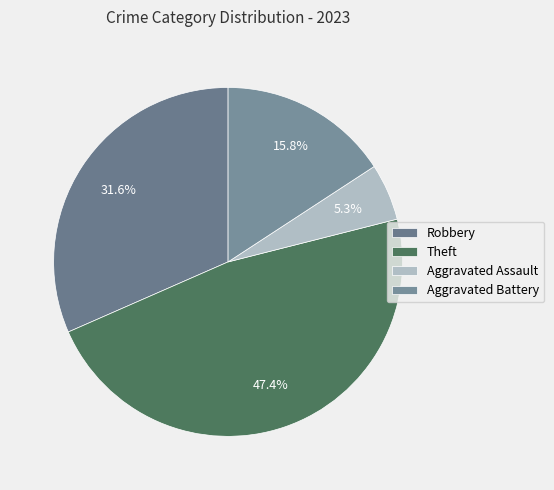

How many segments does this pie chart have?

4